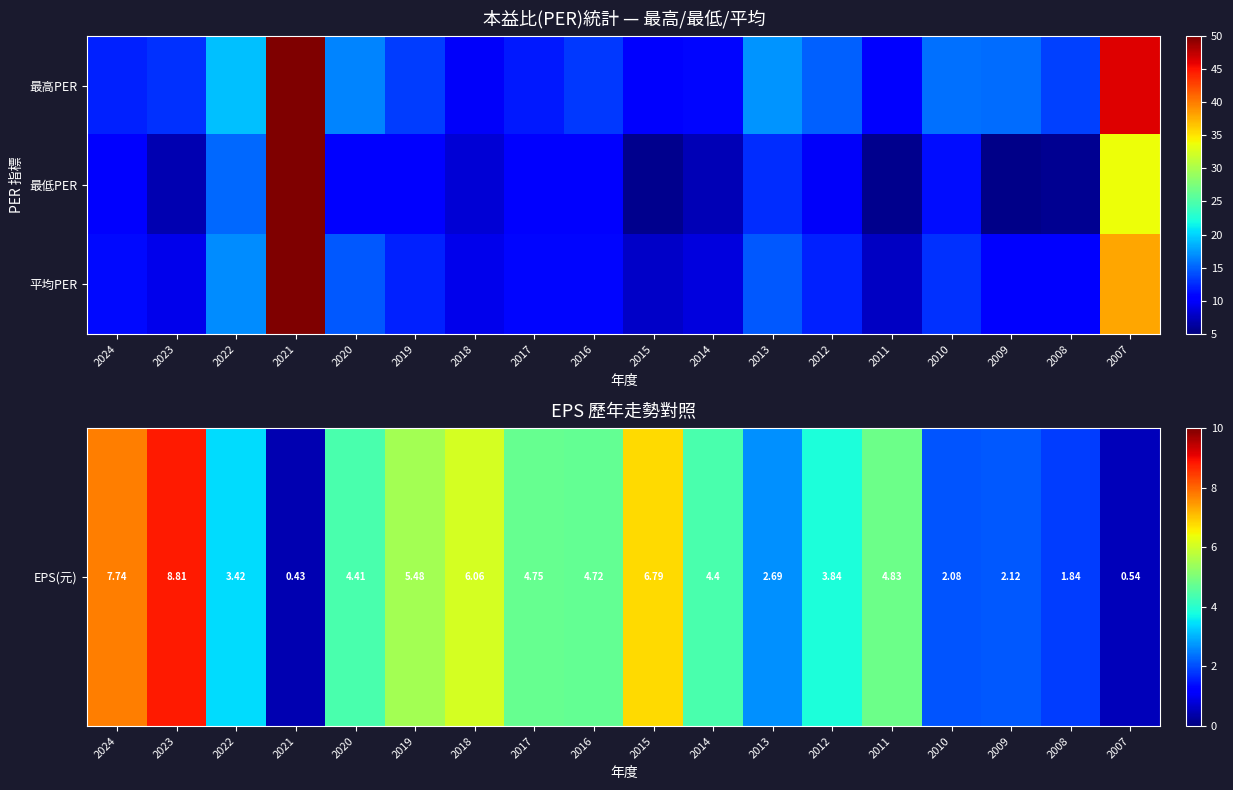

Which series has the widest spread of values?

平均PER